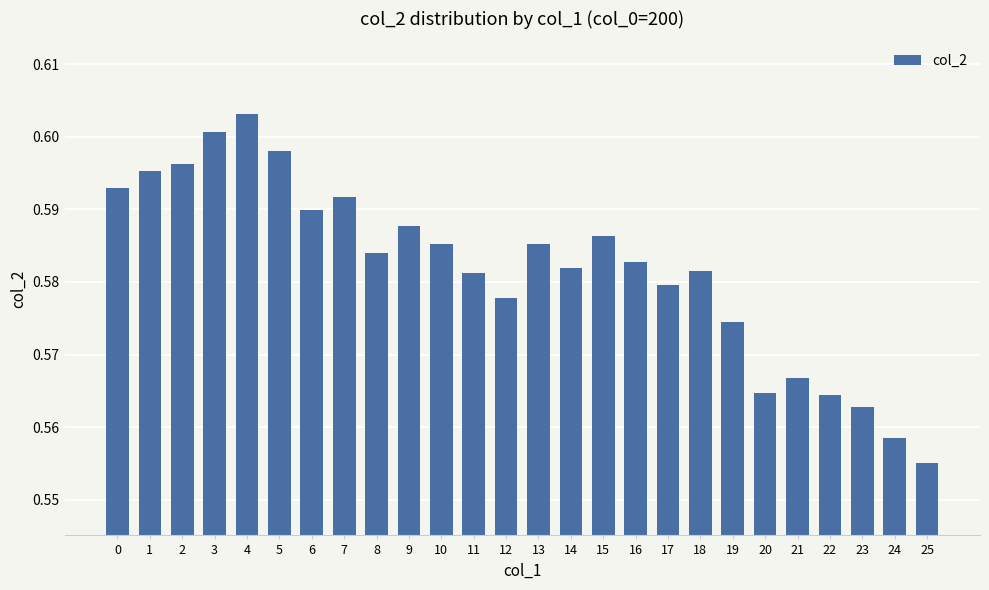

The value at 14 is 0.1. True or false?

False